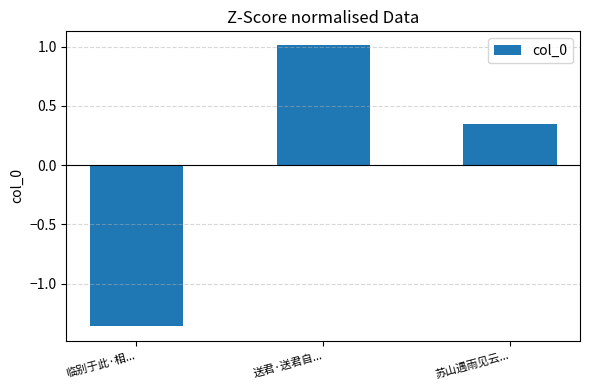

What is the difference between the second highest and minimum values?

1.7